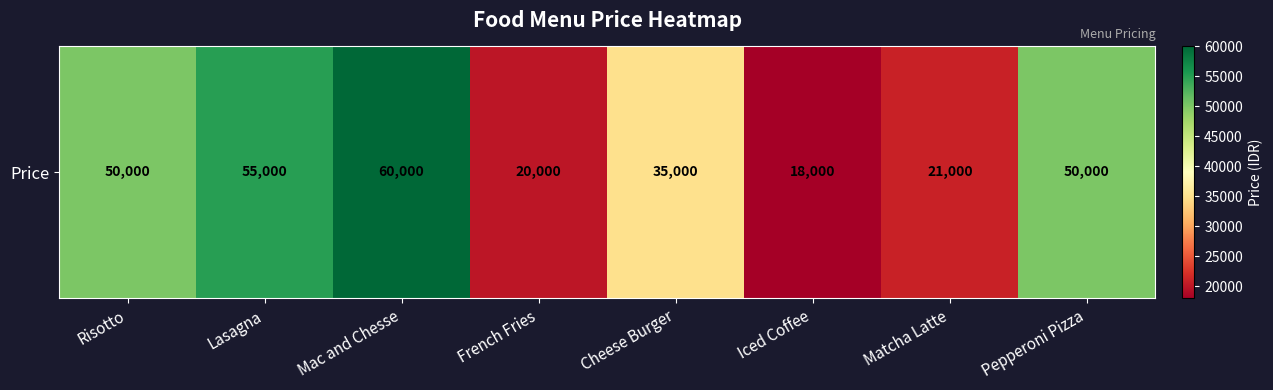

Is it true that the value at French Fries is 35740?

False